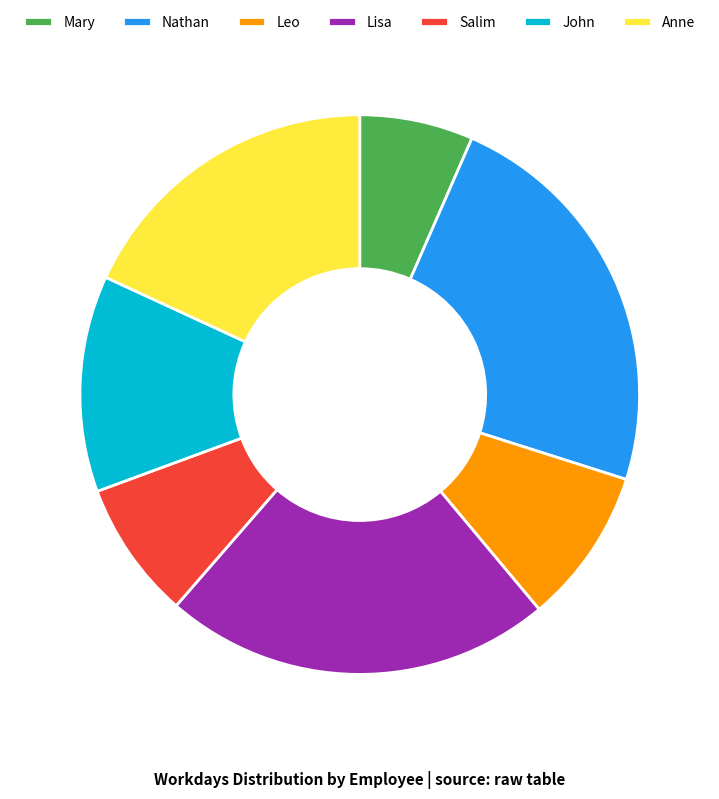

Do Mary and Anne together represent more than half of the pie?

No